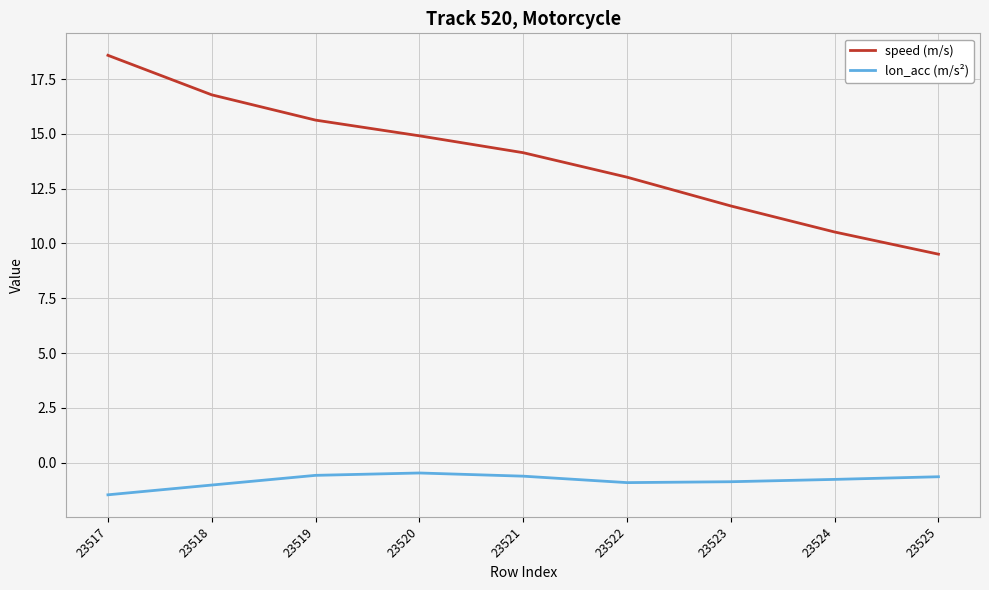

What is the total value across all series at 23518?

15.8